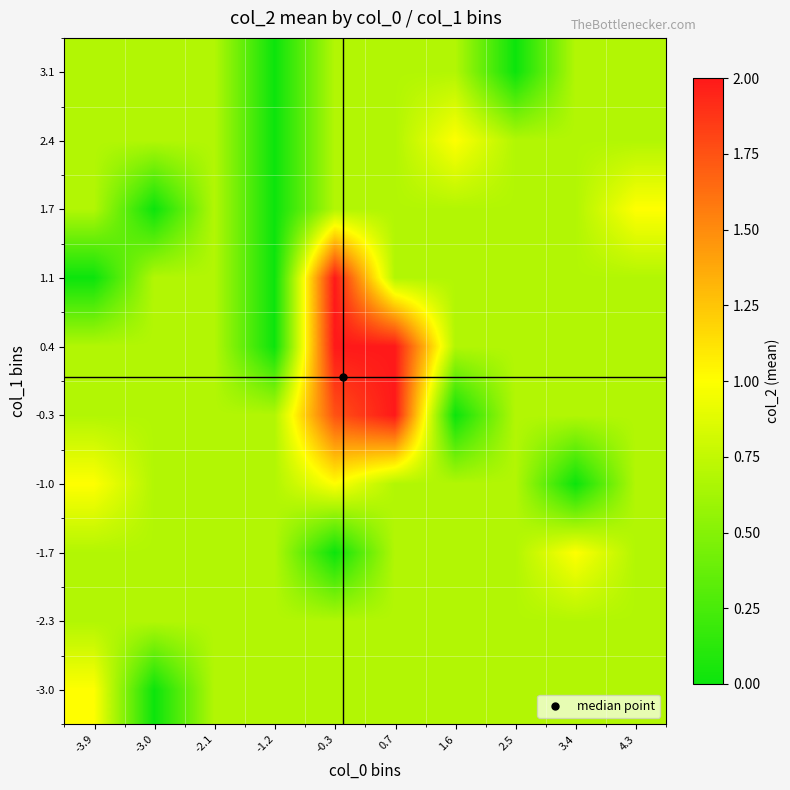

Which label corresponds to the smallest value in the chart?

-3.0